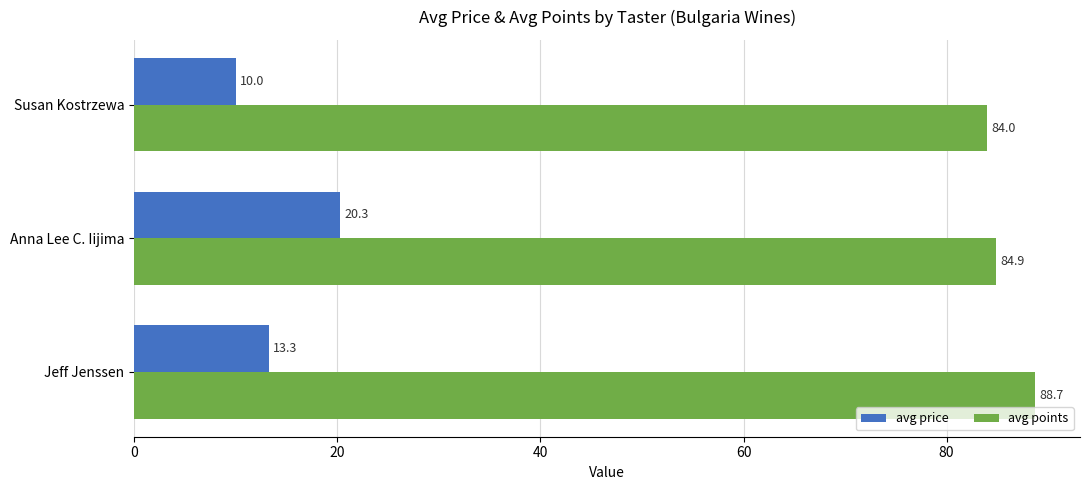

How many categories are shown in the chart?

3